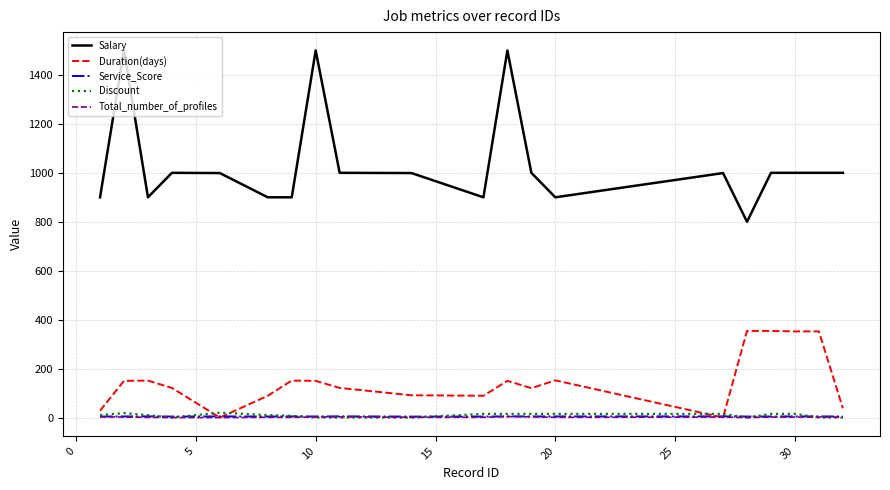

Which series has the largest range (max minus min)?

Salary